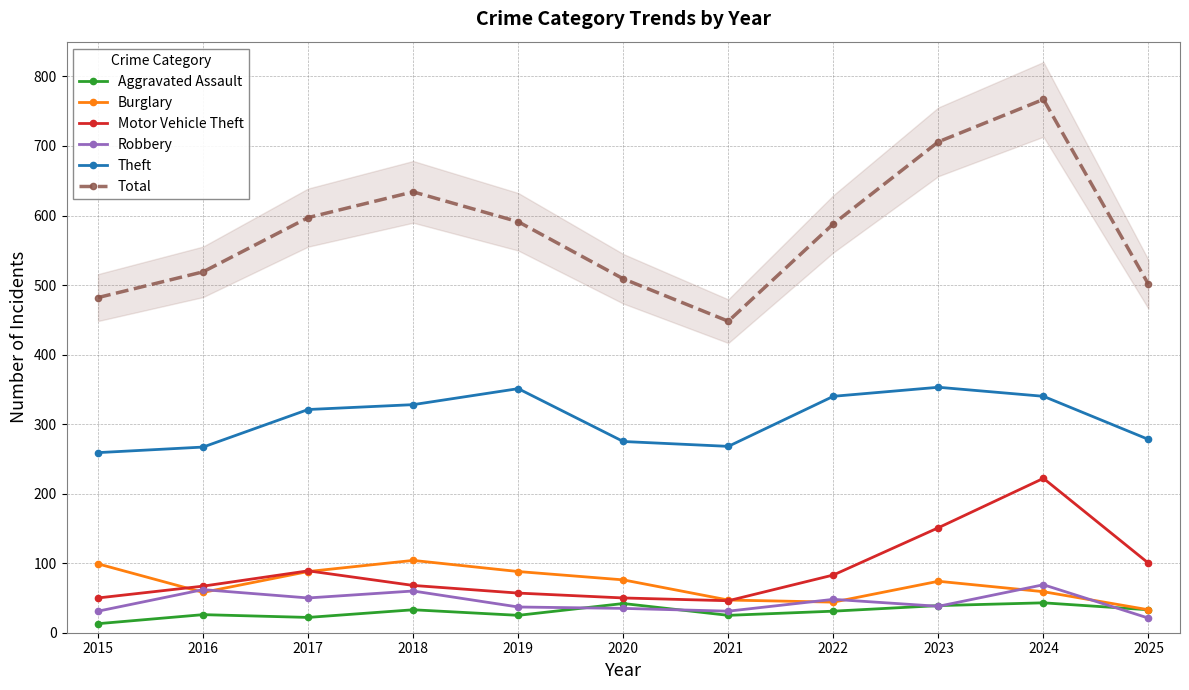

At which label does Theft reach its peak?

2023